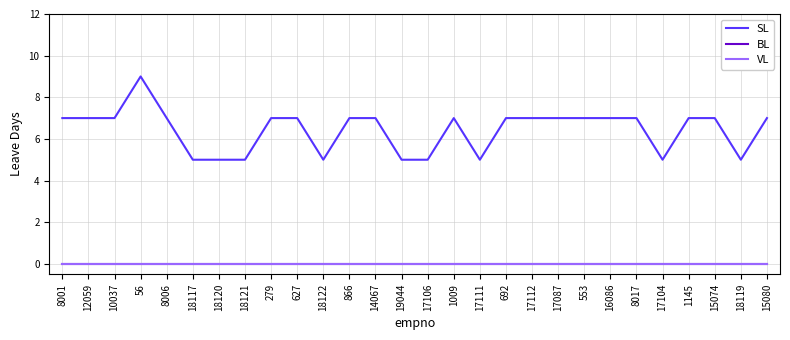

Is this an area chart (filled region under the line)?

No